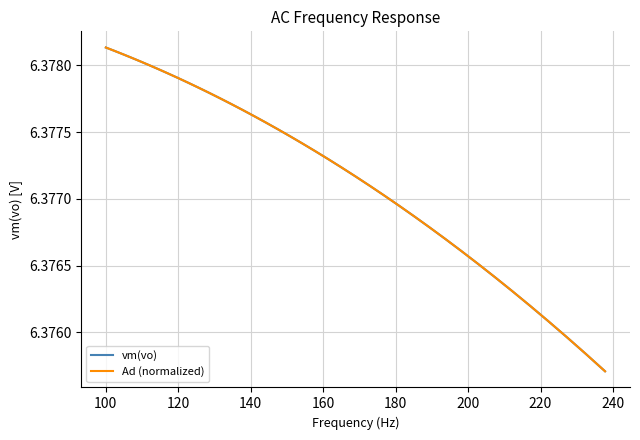

Which series has the largest total across all categories?

Ad (normalized)